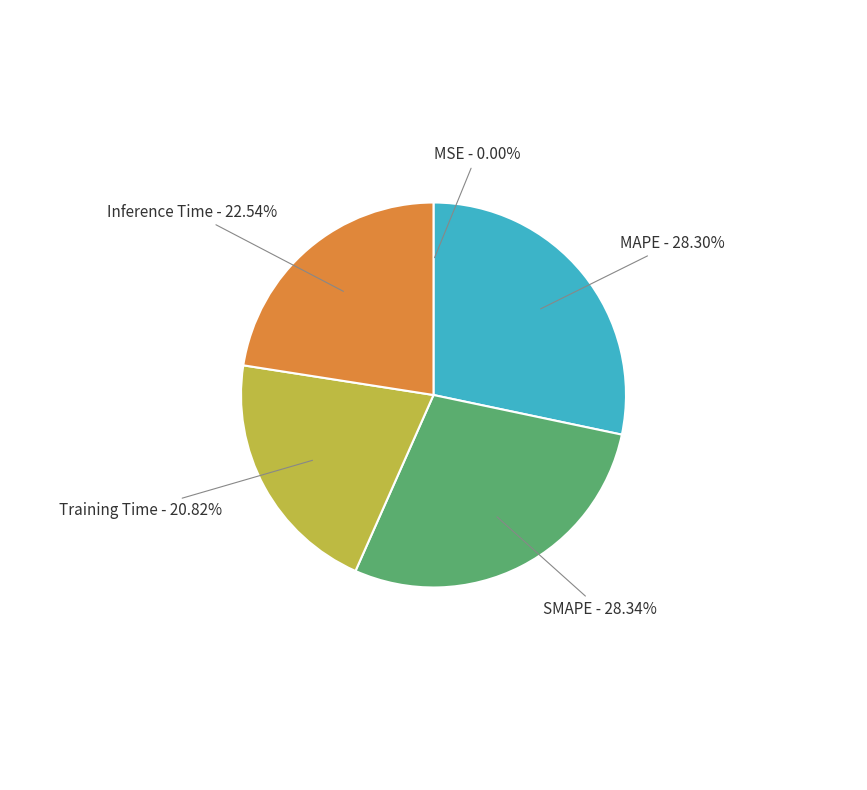

Combined, do Training Time - 20.82% and MAPE - 28.30% account for over 50%?

No